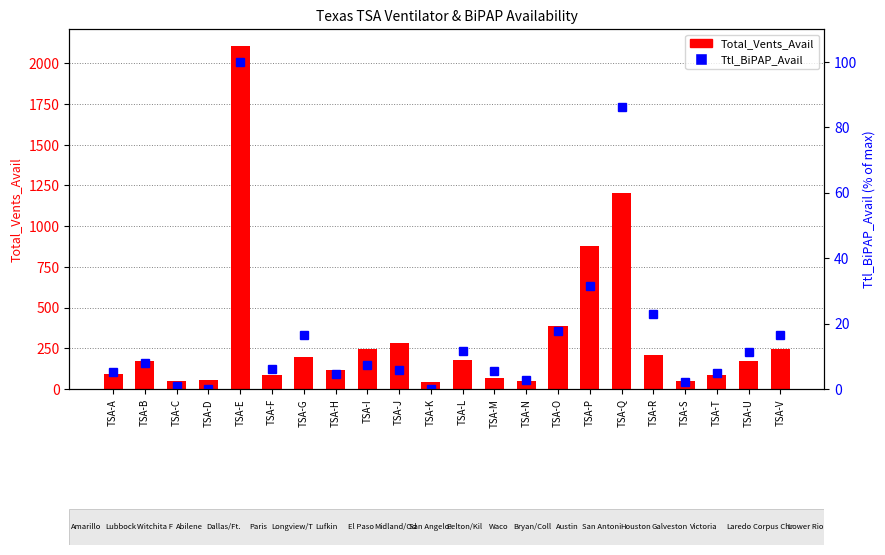

Is the value of Ttl_BiPAP_Avail at TSA-K greater than the value of Total_Vents_Avail at TSA-J?

No